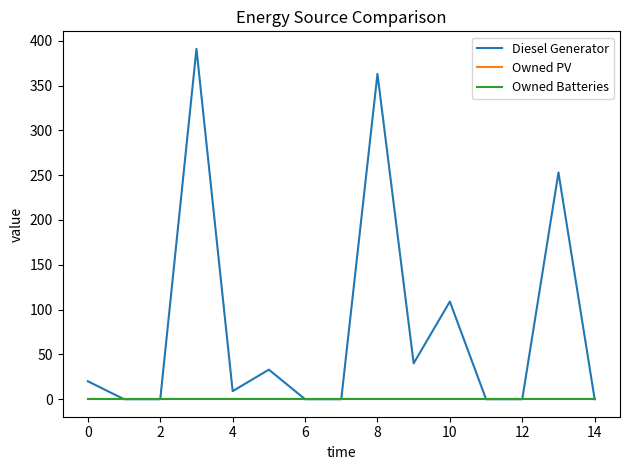

Is this an area chart (filled region under the line)?

No